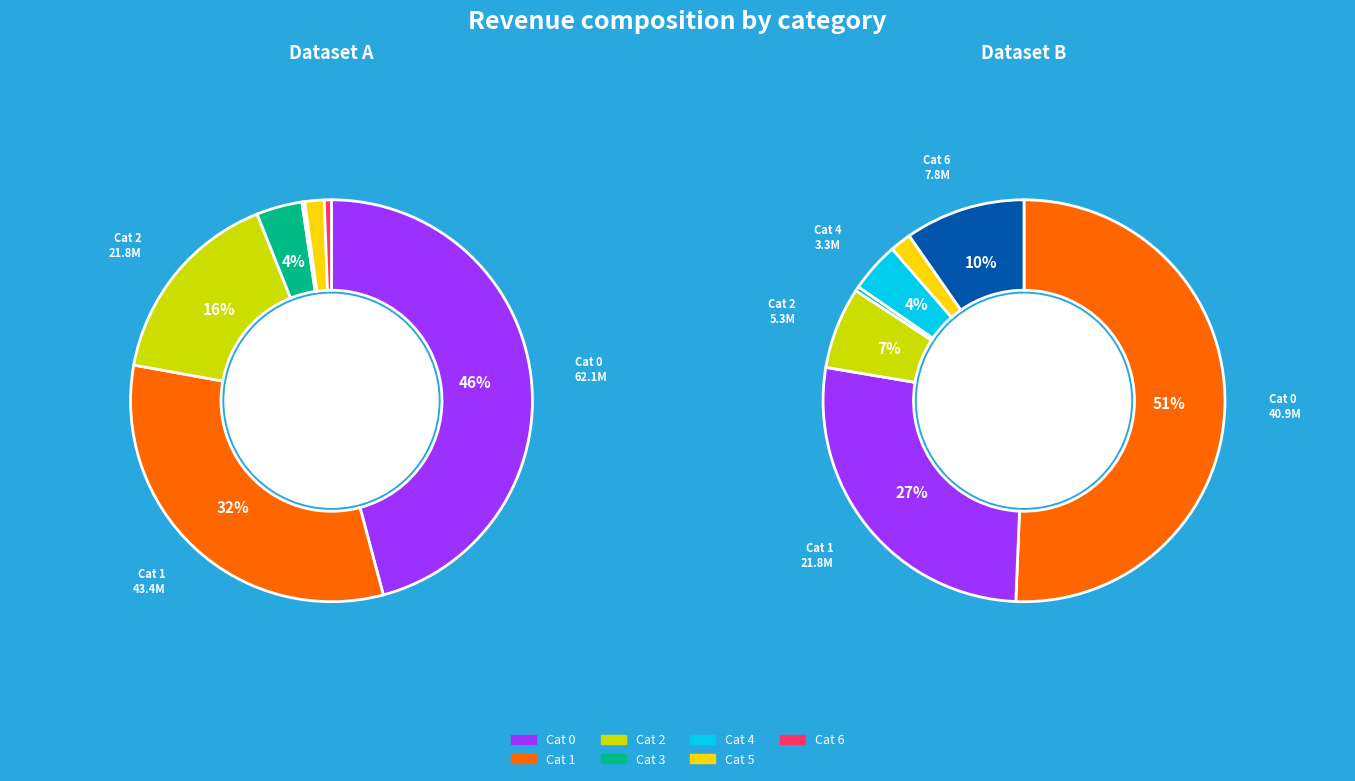

True or false: 435 accounts for 12% of the total.

False